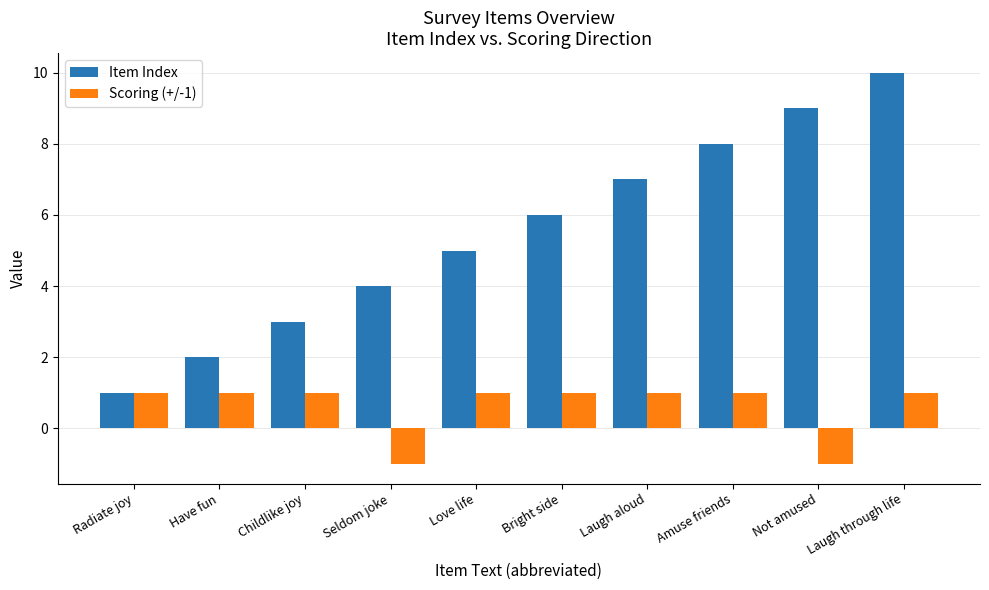

What is the difference between the second highest and minimum values in the Item Index series?

8